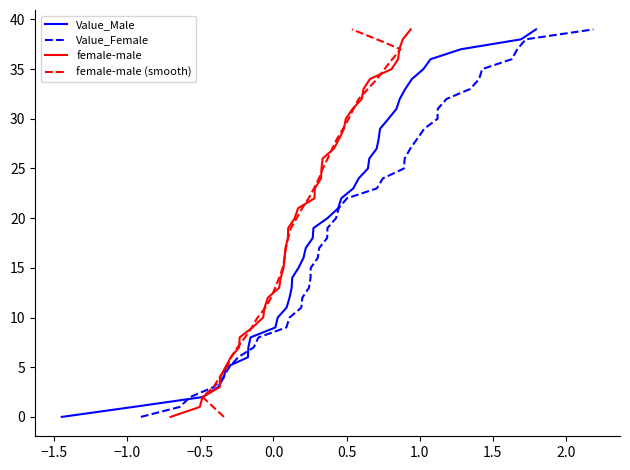

At how many categories does at least one series exceed 5?

34